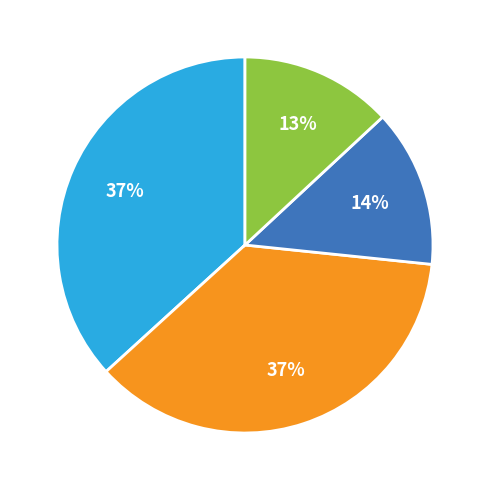

Is there any slice that represents more than half of the pie?

No